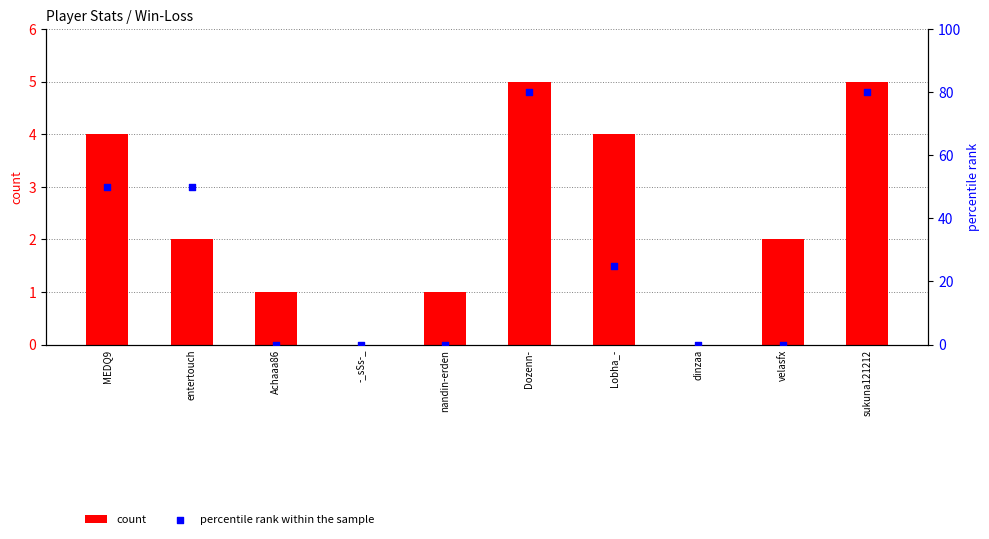

What is the total value across all series at Achaaa86?

1